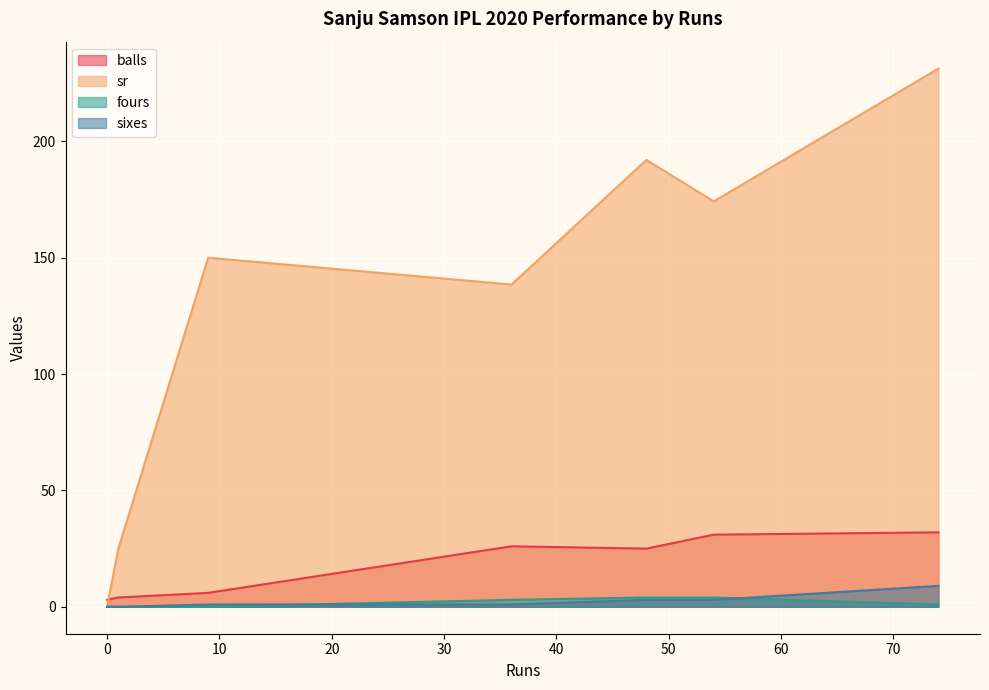

Reading left to right, extract all data points from this chart.

balls: 54=31.0	36=26.0	1=4.0	0=3.0	9=6.0	48=25.0	74=32.0
sr: 54=174.2	36=138.5	1=25.0	0=0.0	9=150.0	48=192.0	74=231.2
fours: 54=4.0	36=3.0	1=0.0	0=0.0	9=0.0	48=4.0	74=1.0
sixes: 54=3.0	36=1.0	1=0.0	0=0.0	9=1.0	48=3.0	74=9.0